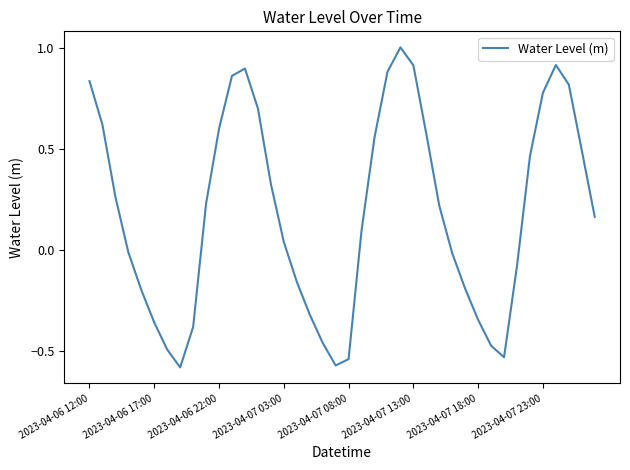

What is the difference between the maximum and minimum values?

1.6